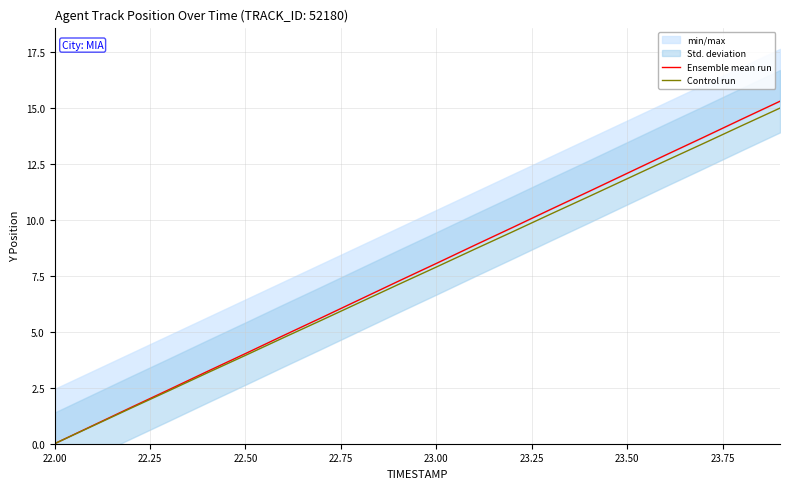

Is it true that Control run equals -7.1 at 22.00?

False